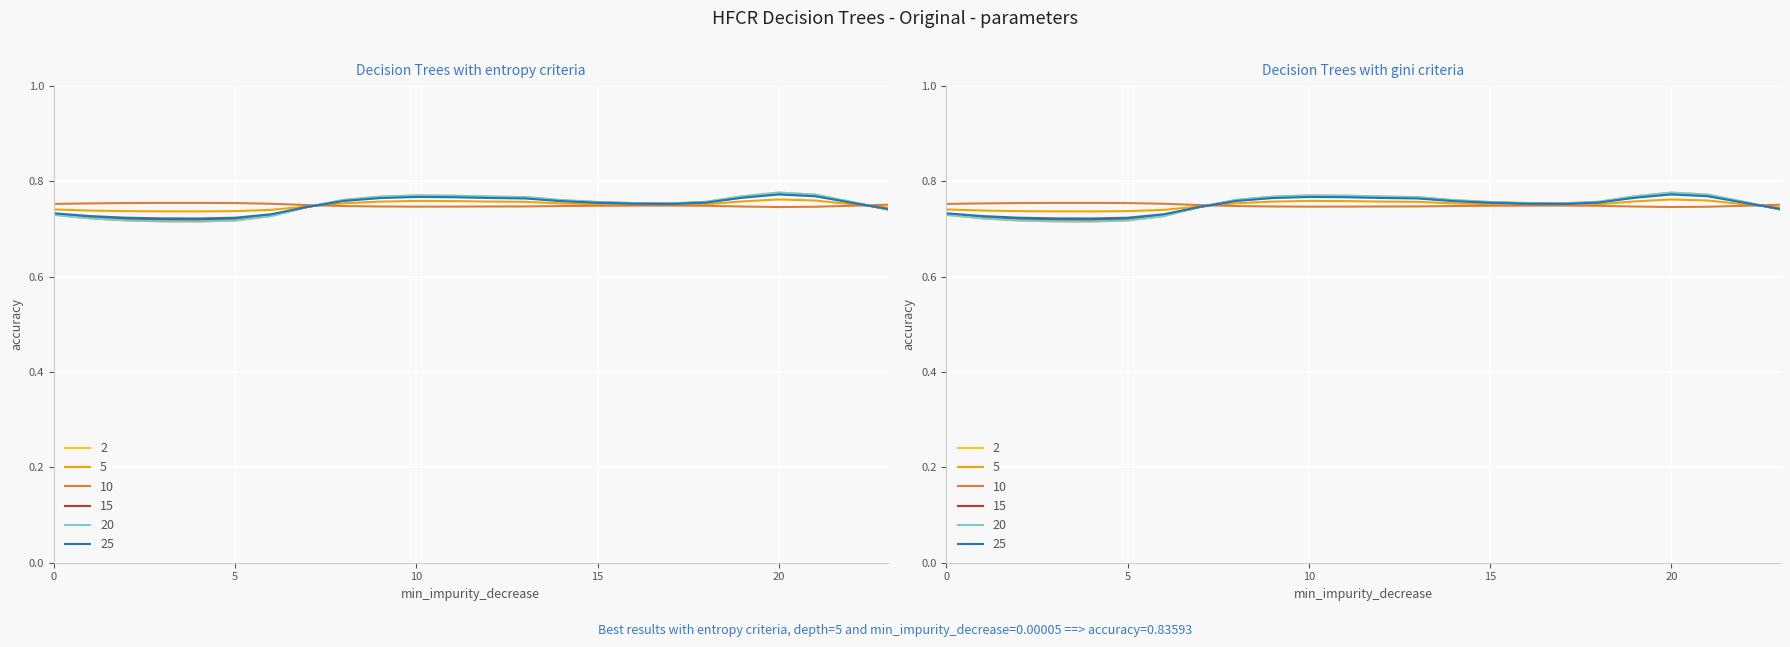

At which category is the sum across all series the highest?

20